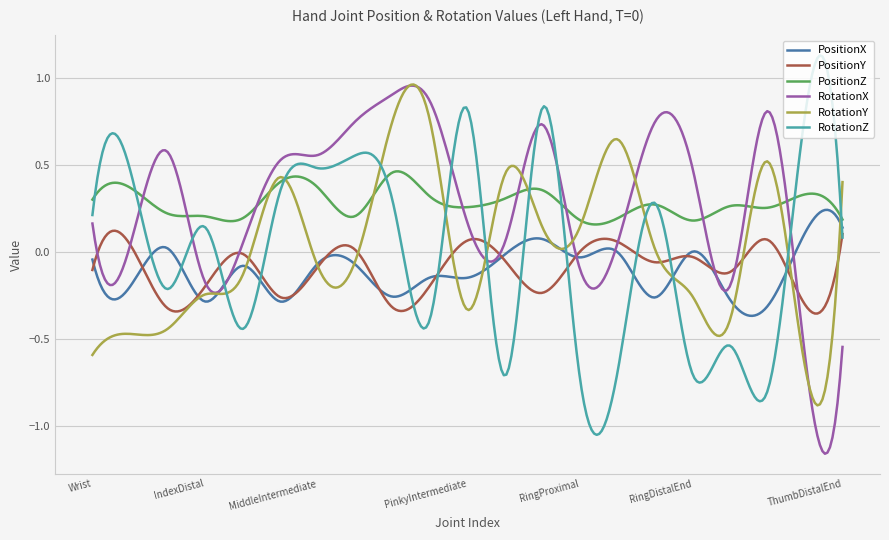

Which series has the largest total across all categories?

RotationX